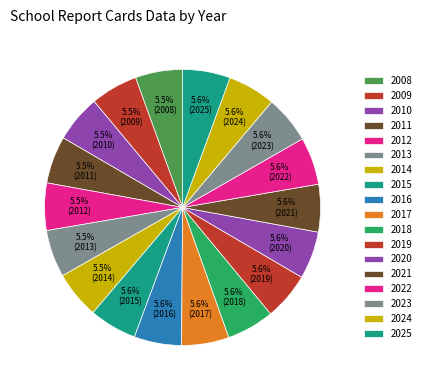

What is the change in value from 2020 to 2023?

+3